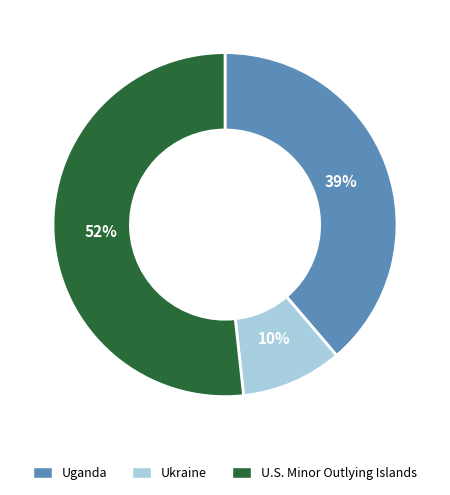

Which has a higher value, Uganda or Ukraine?

Uganda